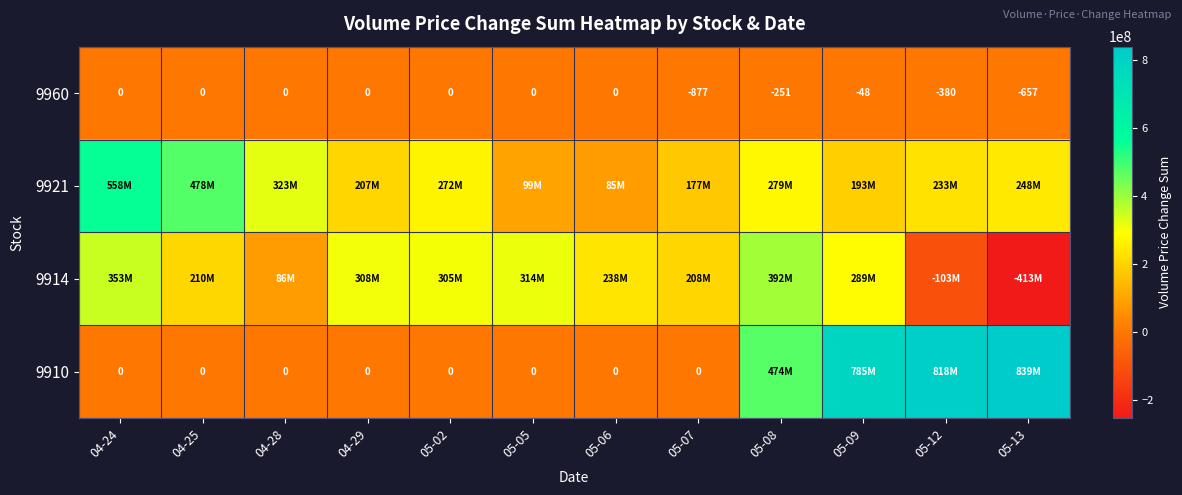

Which category has the lowest value in the 9960 series?

05-07